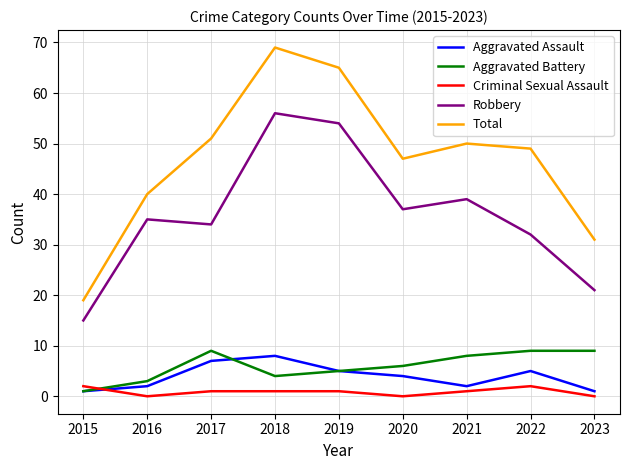

Is the value of Aggravated Assault at 2021 greater than the value of Aggravated Battery at 2020?

No